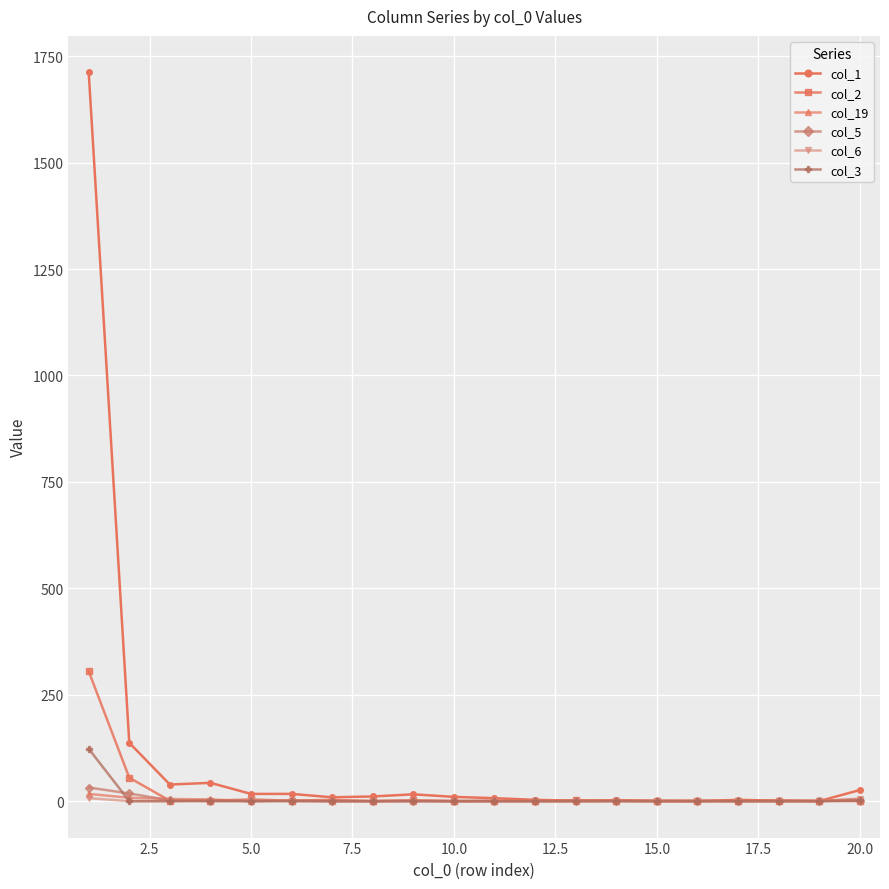

Which series has the largest range (max minus min)?

col_1